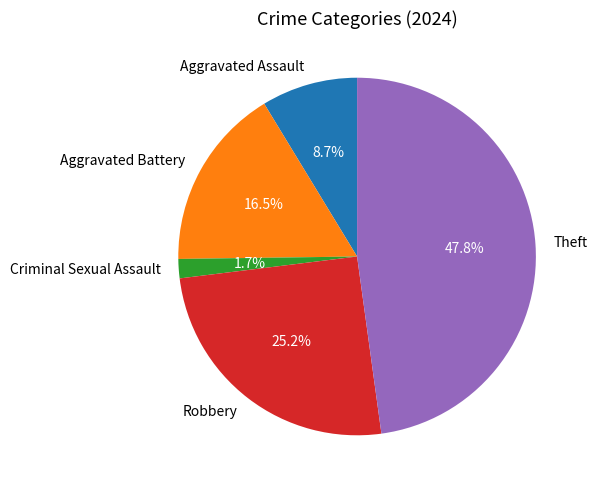

Is the sum of Criminal Sexual Assault and Aggravated Battery greater than half?

No